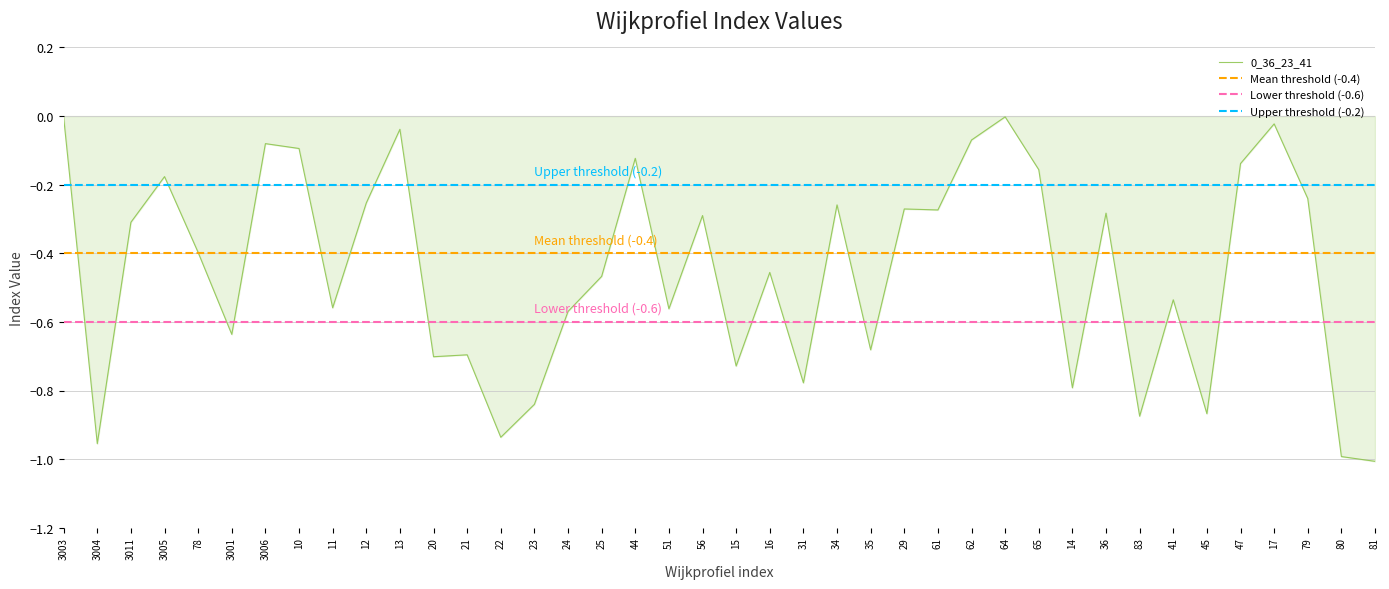

What is the difference between the values at 51 and 65?

0.4